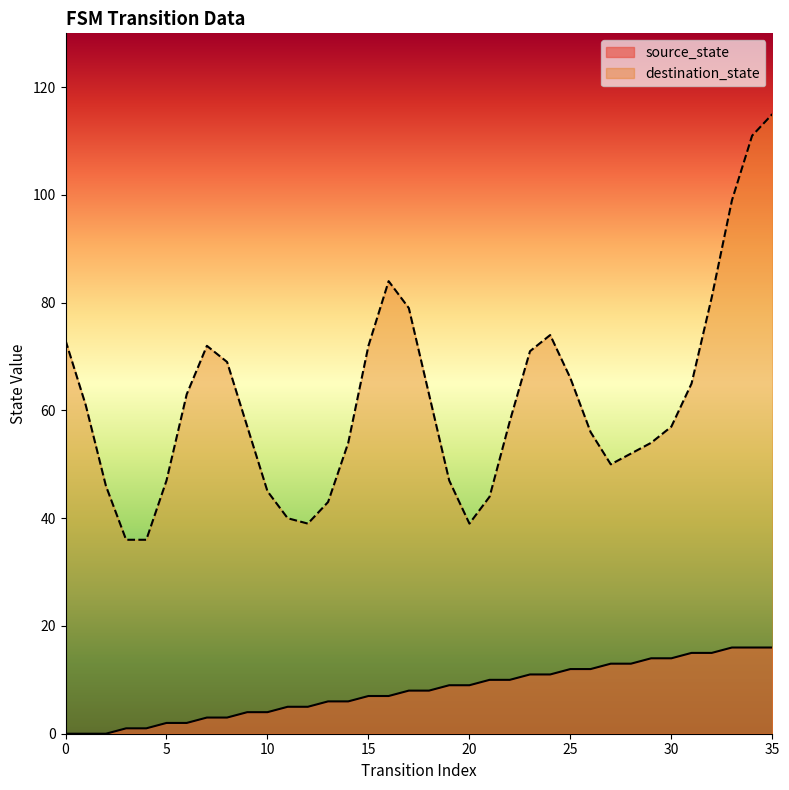

Where does the data first go above 8?

19